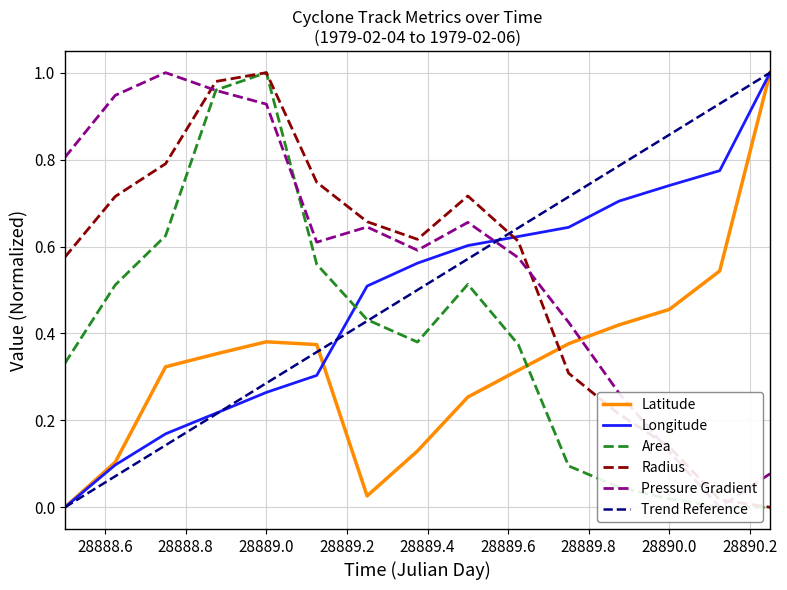

The p_grad series shows 0.2 at 28890.0. True or false?

False